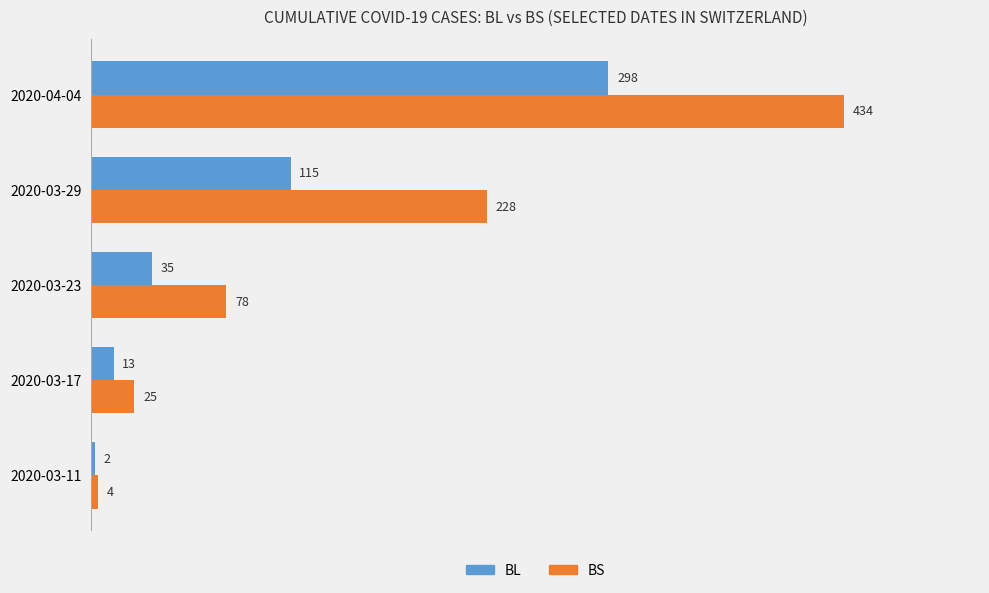

At how many categories does at least one series exceed 376?

1